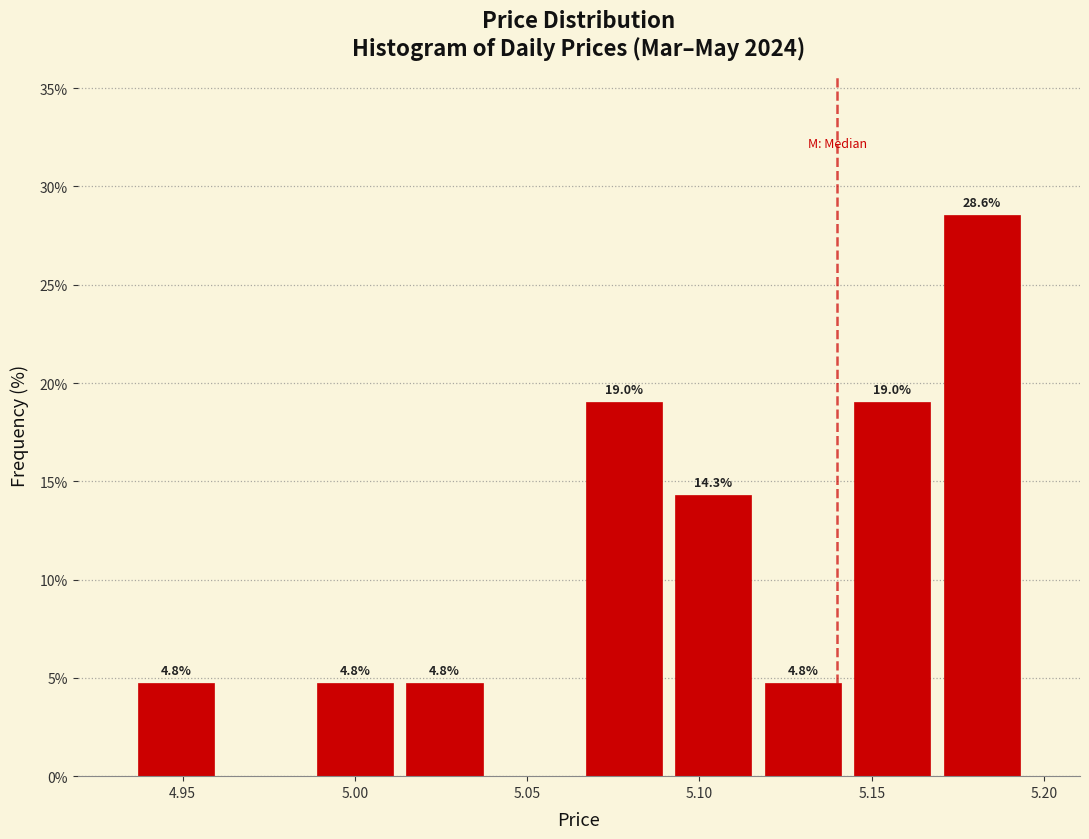

Which range on the x-axis has the tallest bar?

5.170 to 5.195